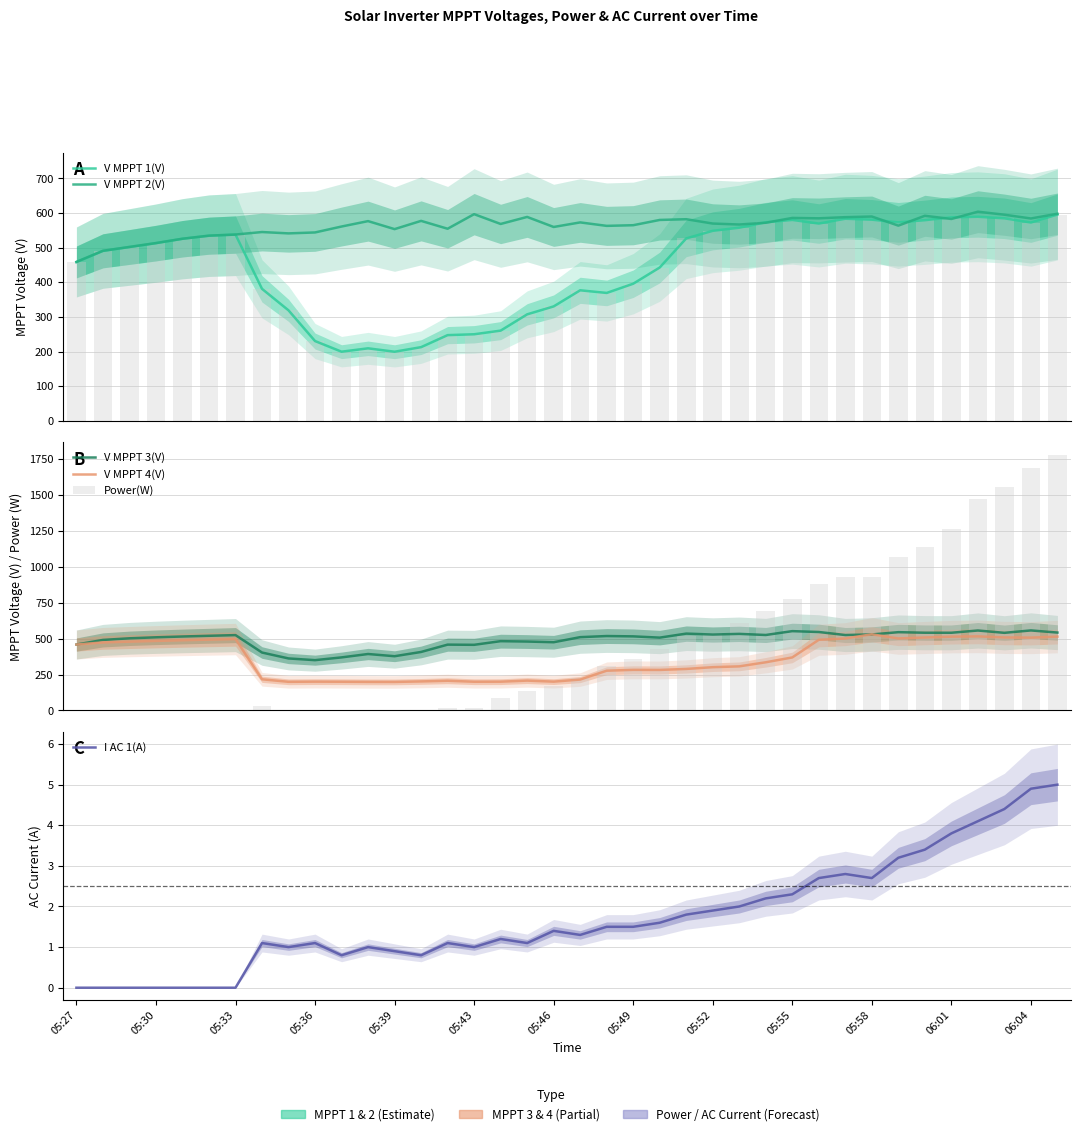

How many positive values does the Power(W) series have?

27